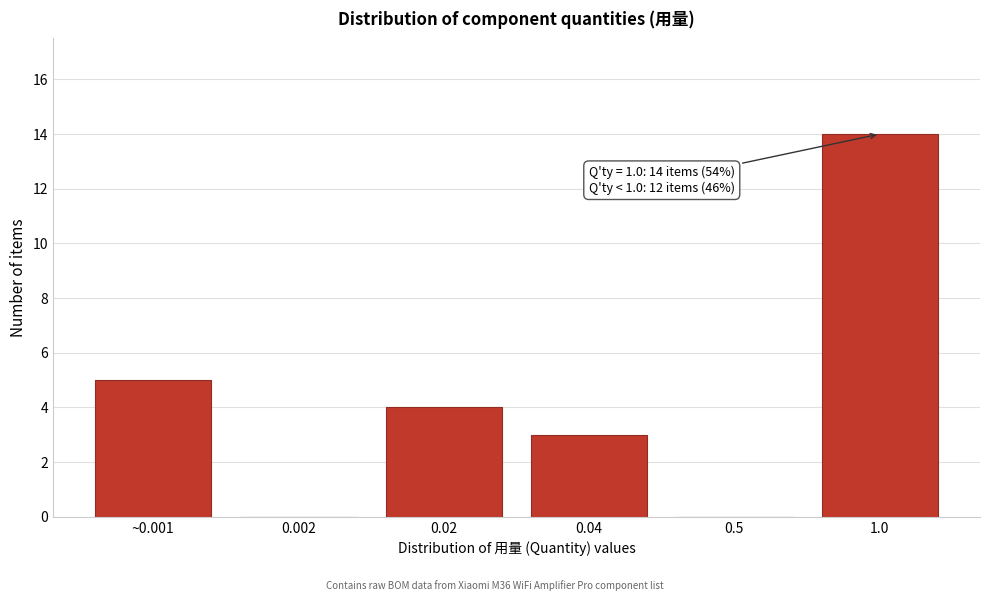

Reading right to left, list all the values displayed in this chart.

1.0=14	0.5=0	0.04=3	0.02=4	0.002=0	~0.001=5